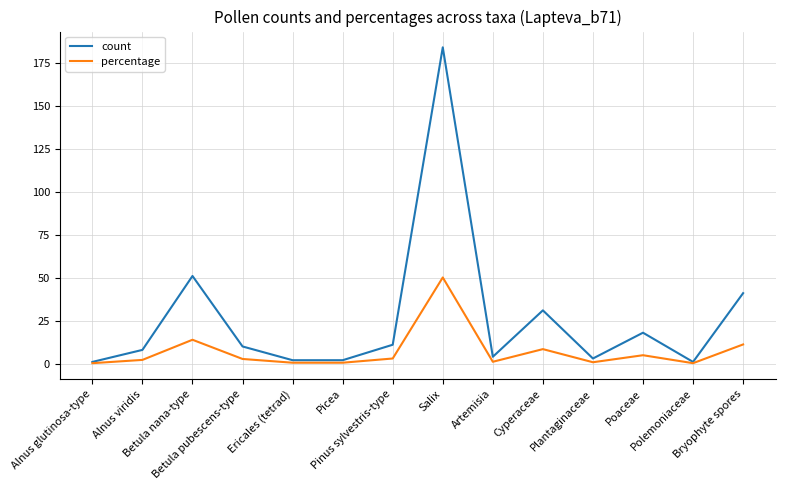

Rank the series by their average value, from lowest to highest.

percentage, count